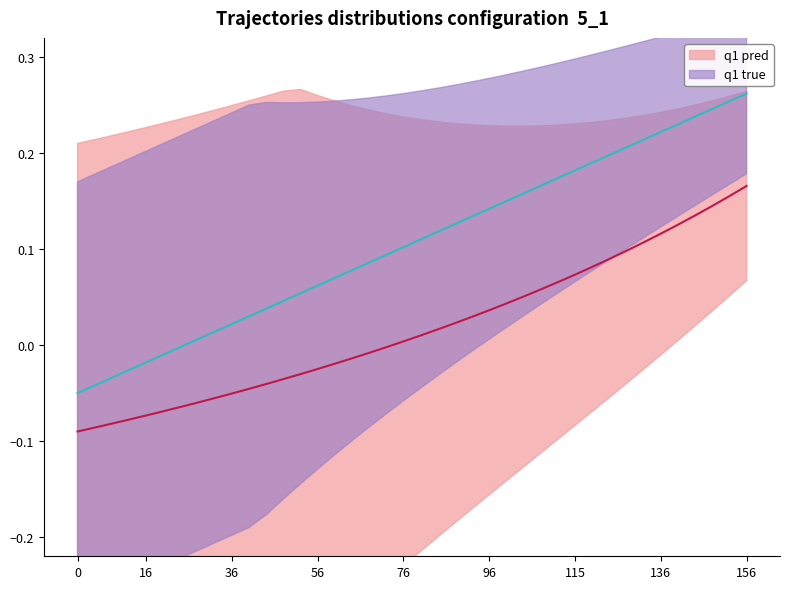

True or false: q1 pred has more than 0 points higher than both neighbors.

False